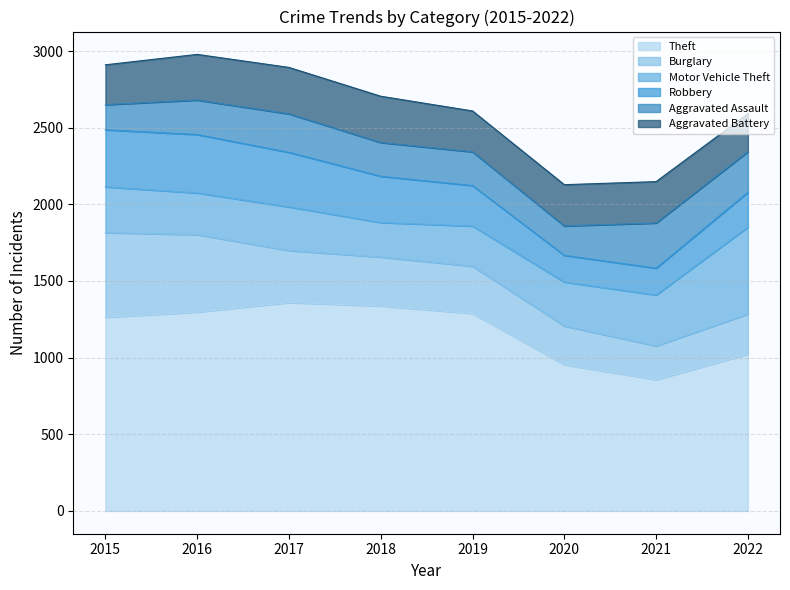

Reading left to right, extract all data points from this chart.

Theft: 1263	1297	1359	1337	1288	954	856	1023
Burglary: 552	505	339	319	308	252	220	261
Motor Vehicle Theft: 299	272	285	225	262	287	332	567
Robbery: 372	381	356	302	264	174	175	227
Aggravated Assault: 164	225	251	220	220	192	295	265
Aggravated Battery: 260	298	303	302	267	269	270	248